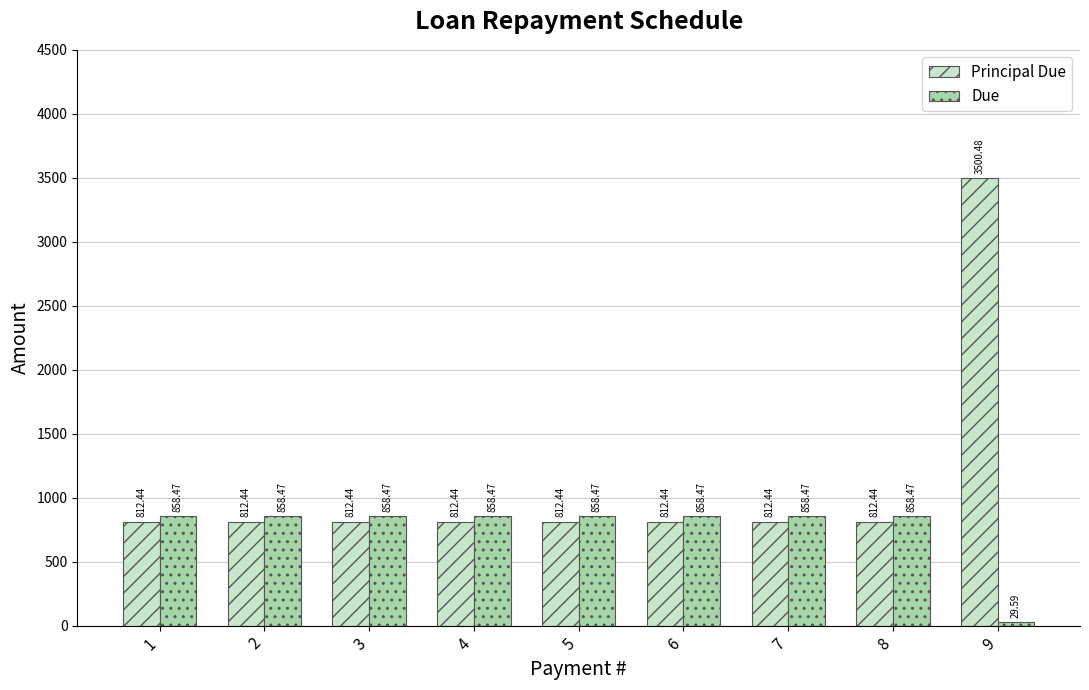

Reading right to left, list all the values displayed in this chart.

Principal Due: 3500.5	812.4	812.4	812.4	812.4	812.4	812.4	812.4	812.4
Due: 29.6	858.5	858.5	858.5	858.5	858.5	858.5	858.5	858.5